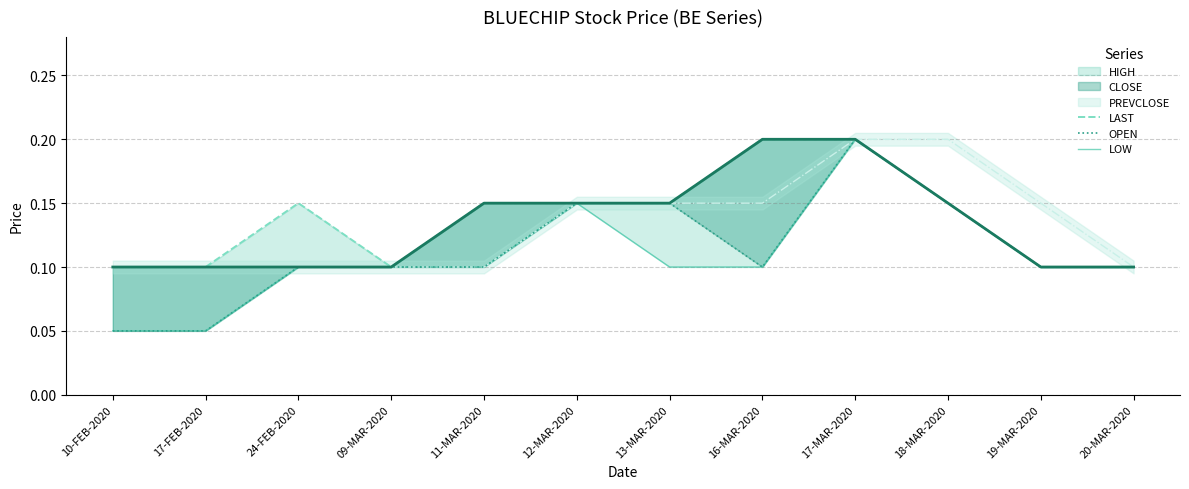

At how many categories does at least one series exceed 0?

12